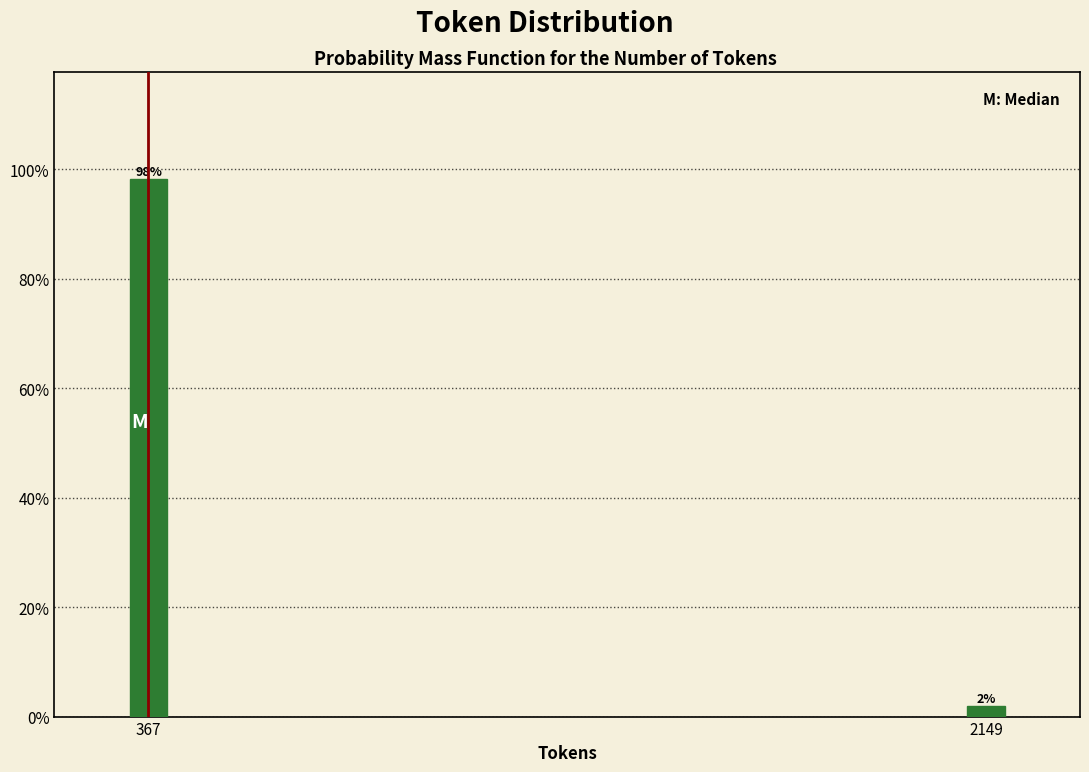

Which has a higher value, 367 or 2149?

367